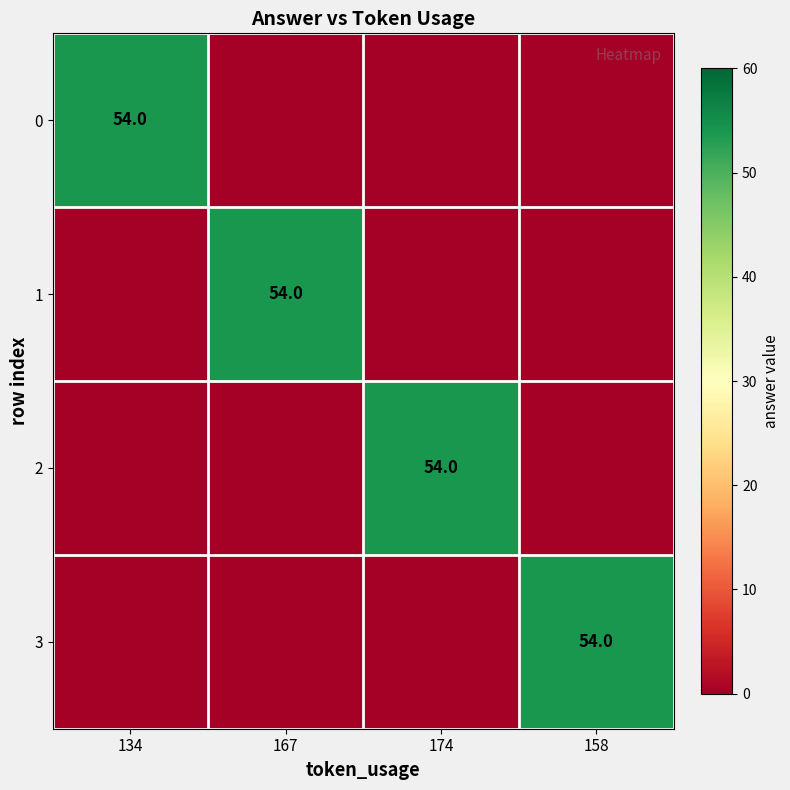

Is it true that 0 equals 54 at 134?

True